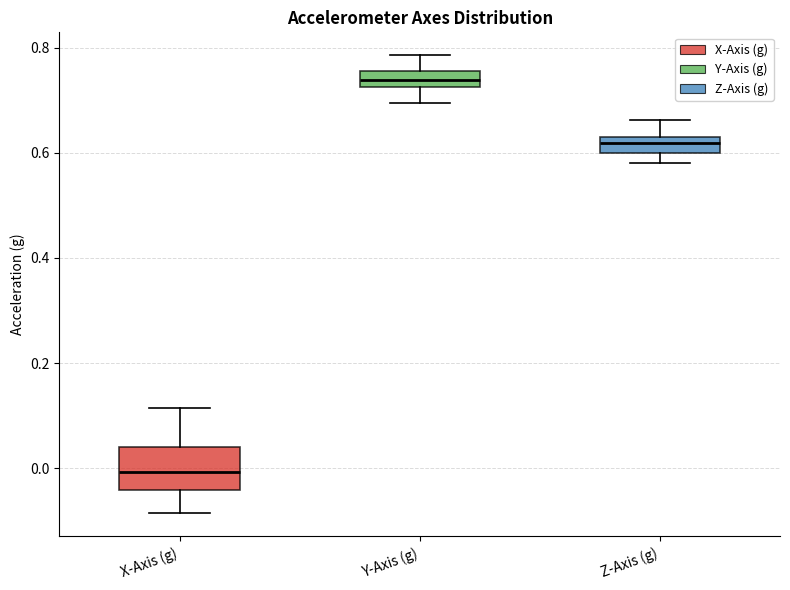

Reading left to right, read every box against the y-axis: the position of its median line, the range the box covers, and the ends of its whiskers. The values are not printed on the chart, so give them approximately, as read against the axis.

X-Axis (g): median 0.00, box -0.04 to 0.04, whiskers -0.08 to 0.12
Y-Axis (g): median 0.74, box 0.72 to 0.76, whiskers 0.70 to 0.78
Z-Axis (g): median 0.62, box 0.60 to 0.64, whiskers 0.58 to 0.66